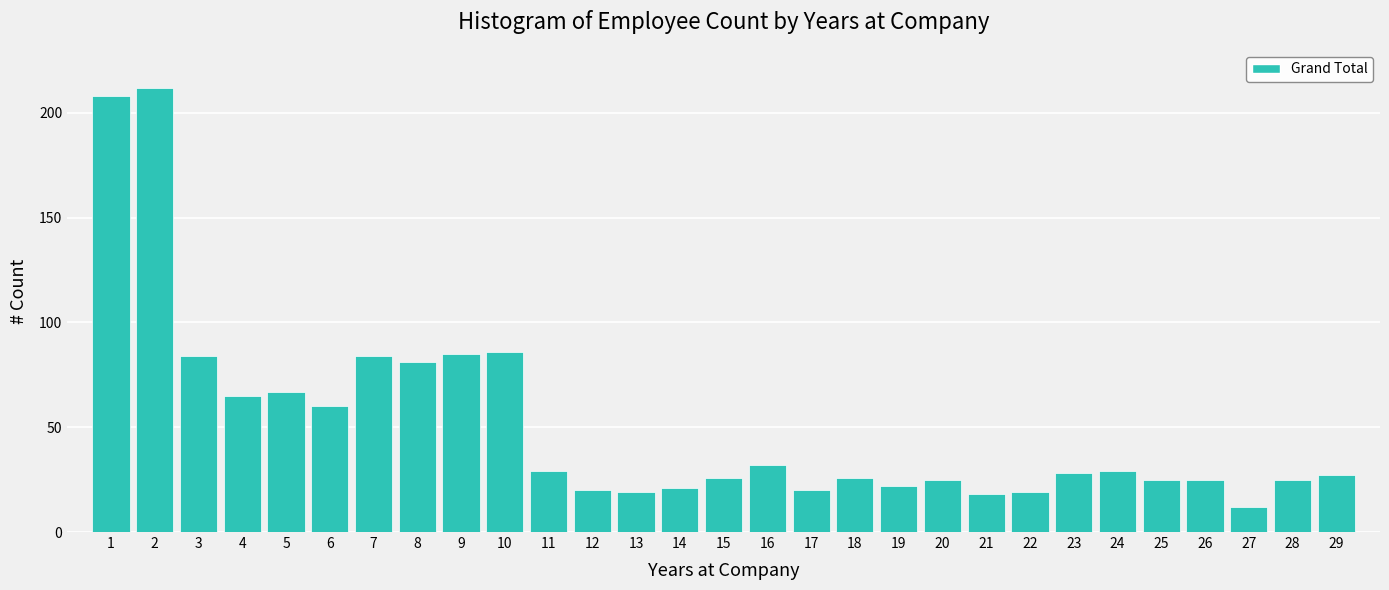

Reading right to left, list all the values displayed in this chart.

27	25	12	25	25	29	28	19	18	25	22	26	20	32	26	21	19	20	29	86	85	81	84	60	67	65	84	212	208